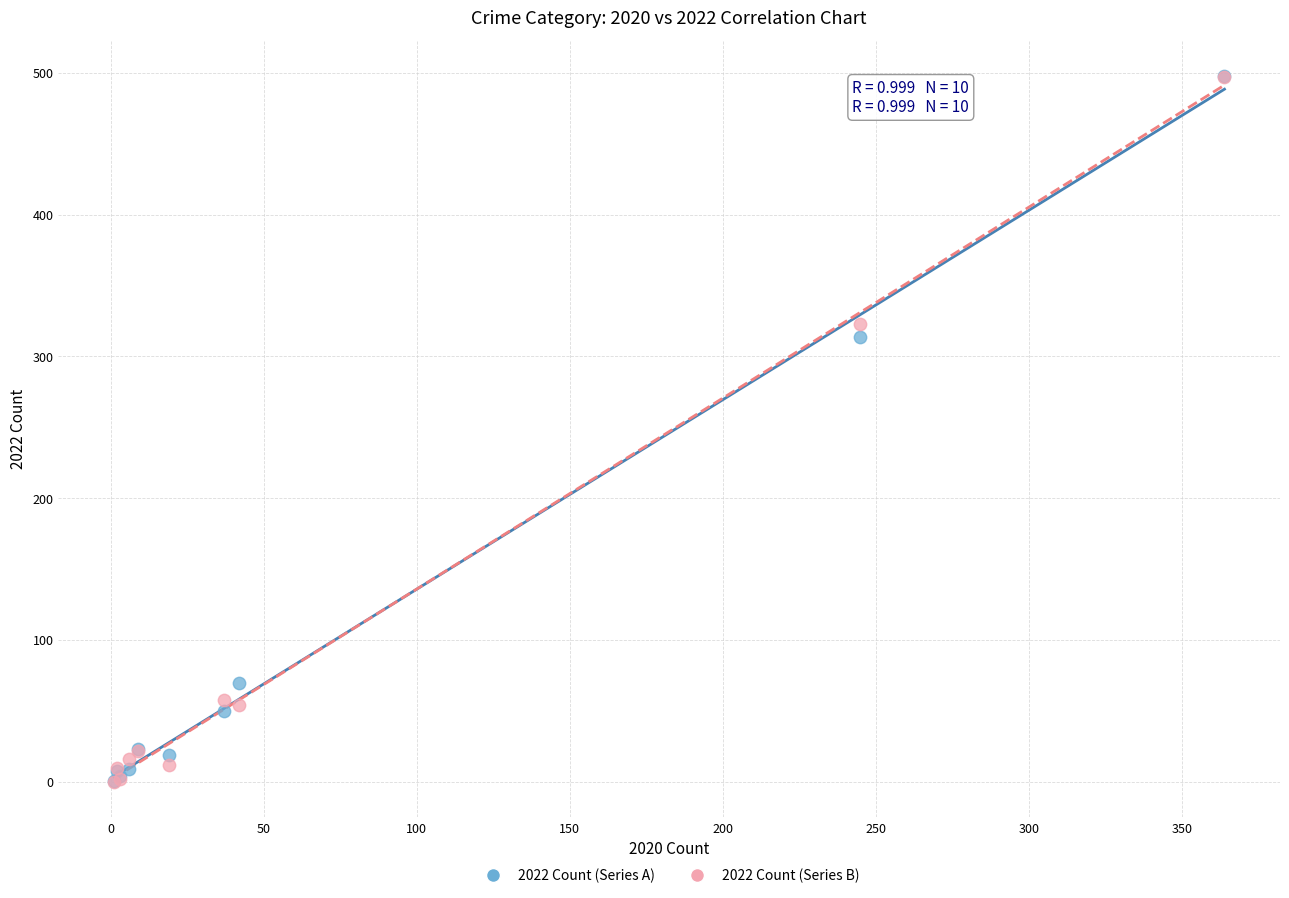

Across all series, what Y value is closest to 249?

314